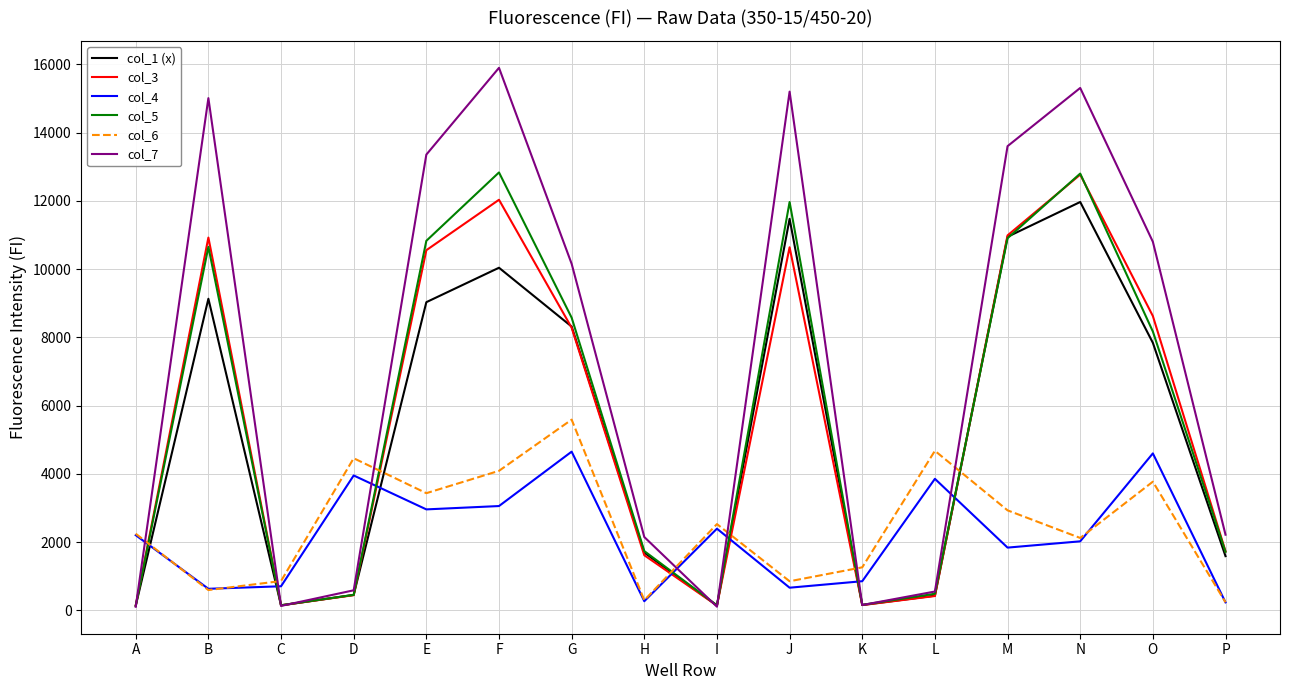

Which series has the largest total across all categories?

col_7